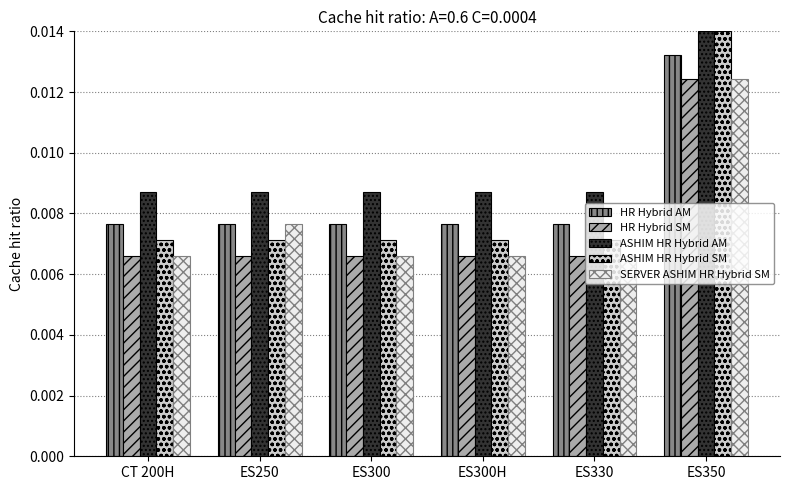

At how many categories does at least one series exceed 0?

6